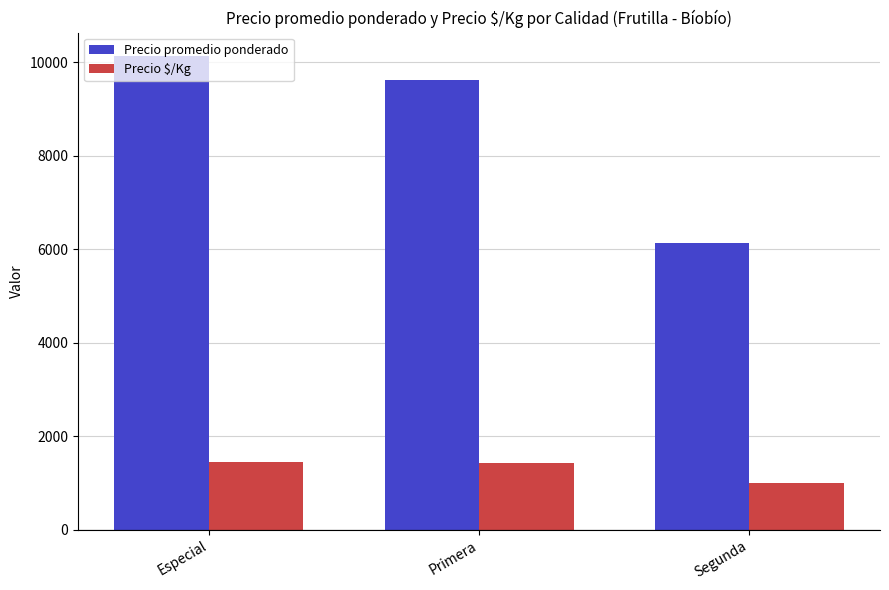

At which label is Precio promedio ponderado closest to 8131?

Primera